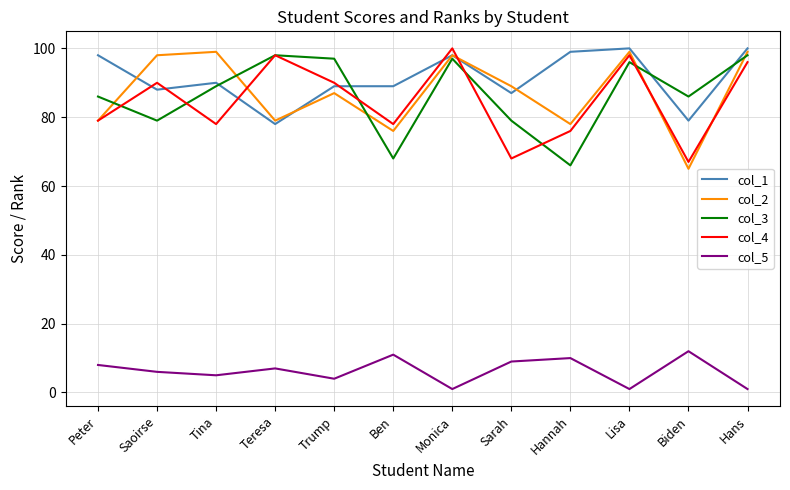

Which series ends up on top after the final intersection of col_4 and col_1?

col_1